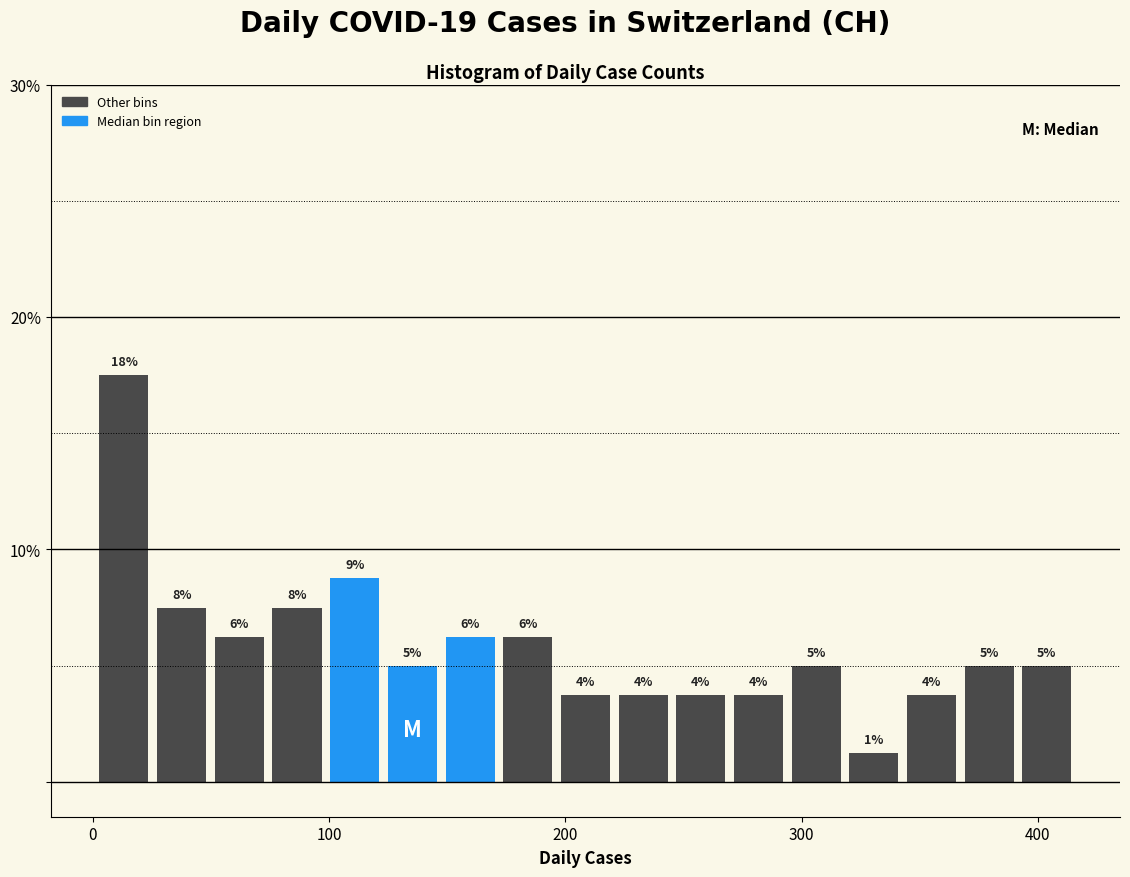

Read against the x-axis, roughly where is the centre of the tallest bar?

10